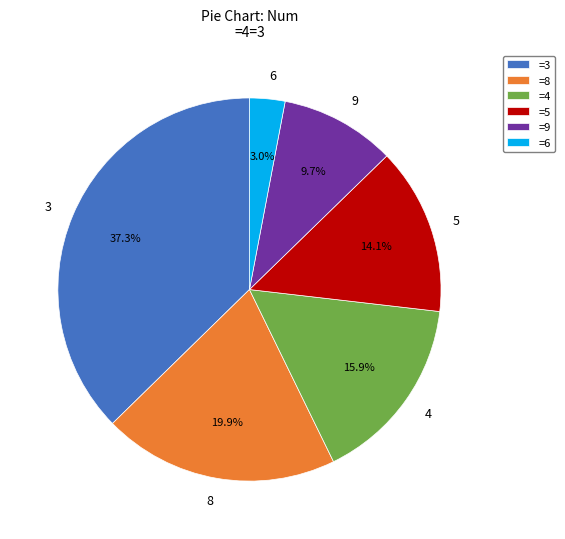

Is there any slice that represents more than half of the pie?

No